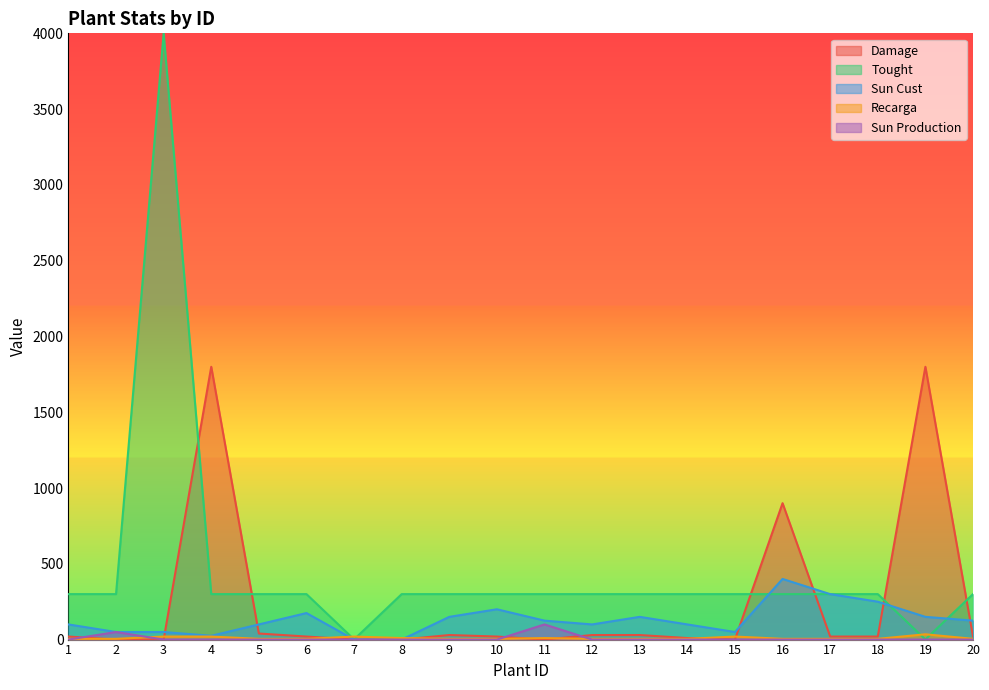

What are all the series names shown in the legend?

Damage, Tought, Sun Cust, Recarga, Sun Production